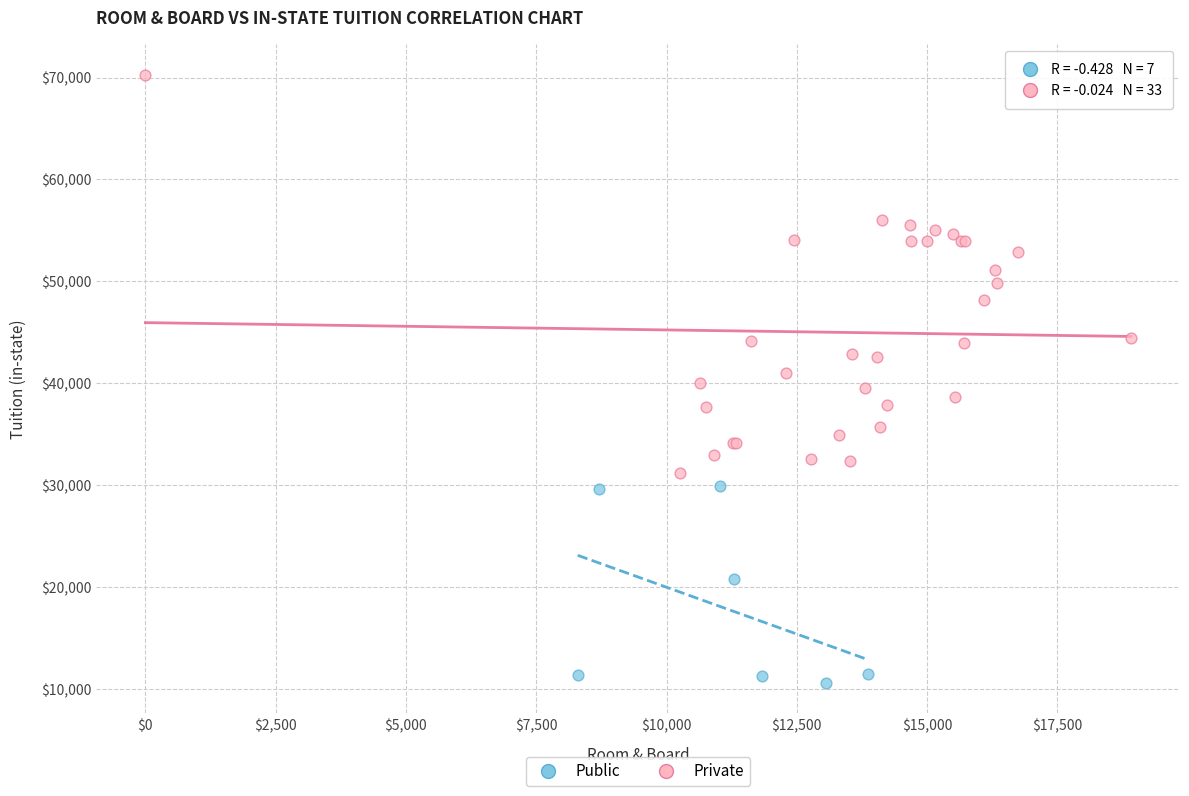

Which series reaches the minimum Y coordinate?

Public